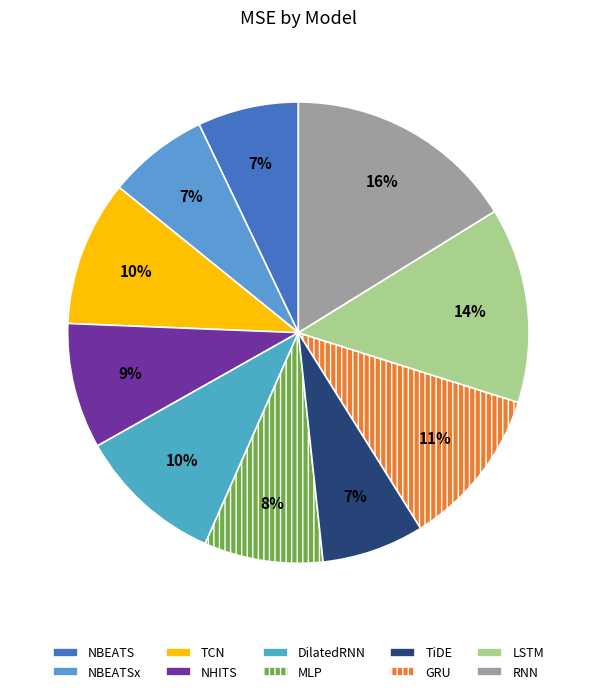

To the nearest percent, what percentage of the pie is RNN?

16%